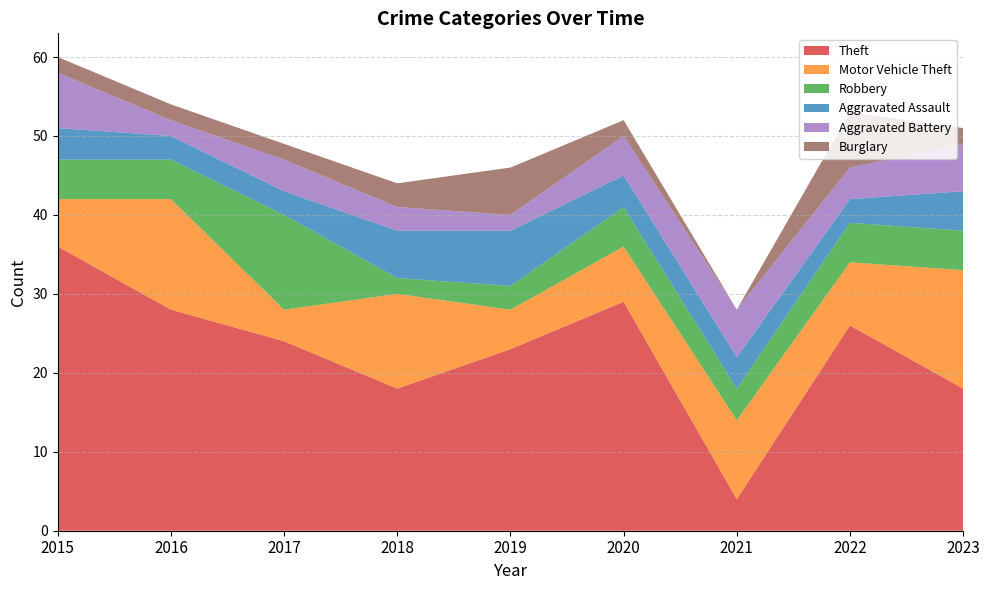

Reading right to left, list all the values displayed in this chart.

Theft: 18	26	4	29	23	18	24	28	36
Motor Vehicle Theft: 15	8	10	7	5	12	4	14	6
Robbery: 5	5	4	5	3	2	12	5	5
Aggravated Assault: 5	3	4	4	7	6	3	3	4
Aggravated Battery: 6	4	6	5	2	3	4	2	7
Burglary: 2	7	0	2	6	3	2	2	2